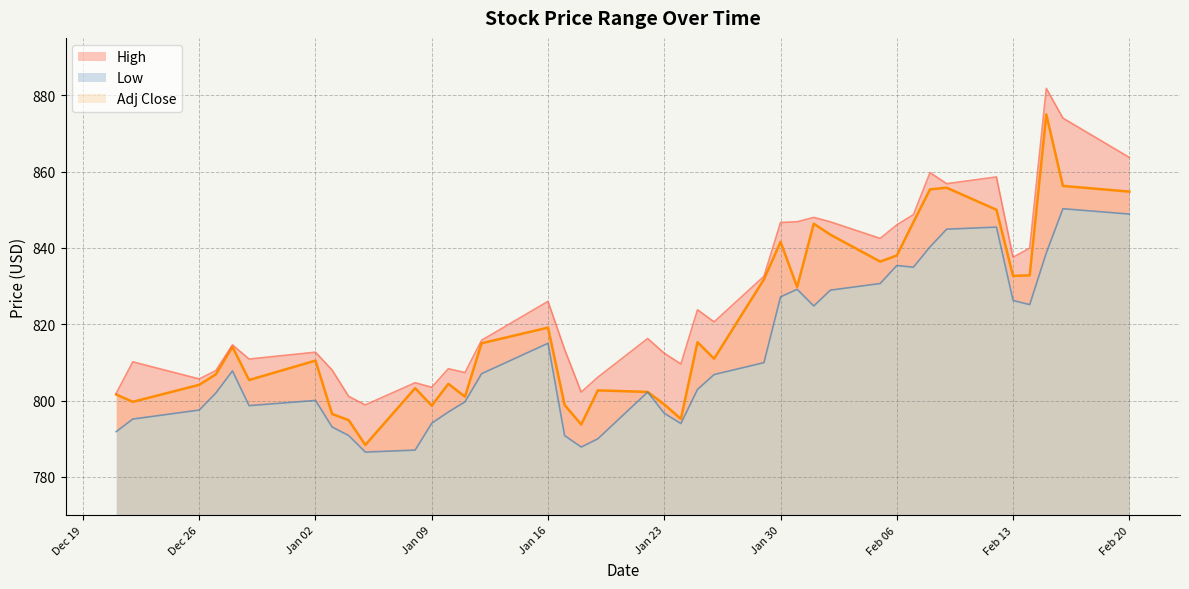

Is the value of High at 2024-01-05 greater than the value of Adj Close at 2024-02-16?

No